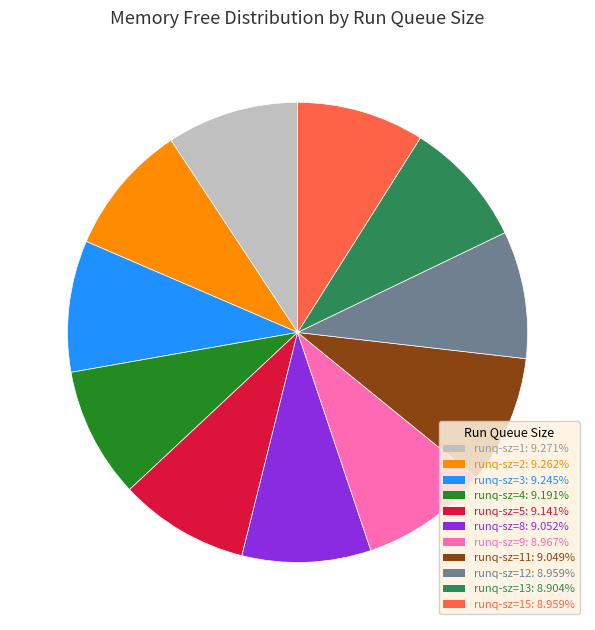

How many segments does this pie chart have?

11